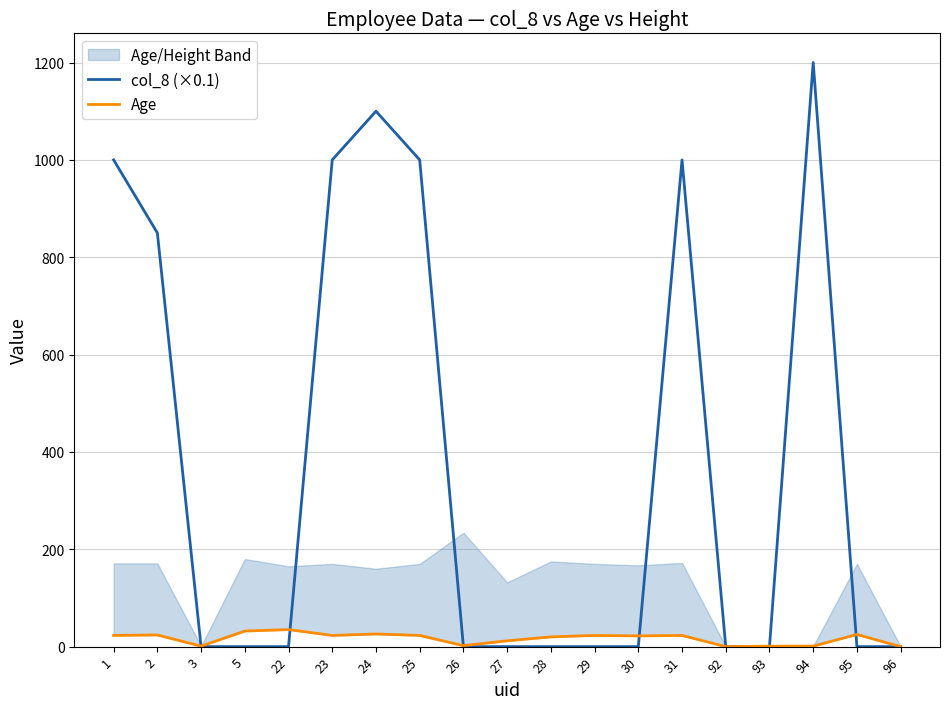

What is the average value of the col_8 (×0.1) series?

376